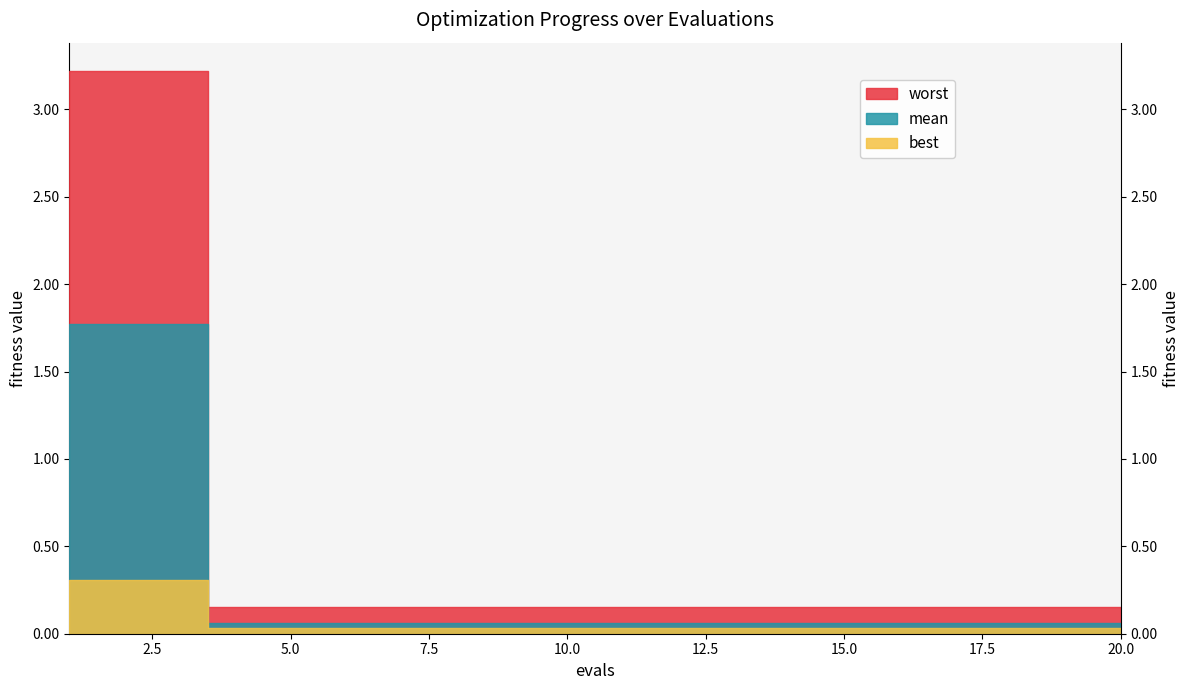

Which series has the largest total across all categories?

worst